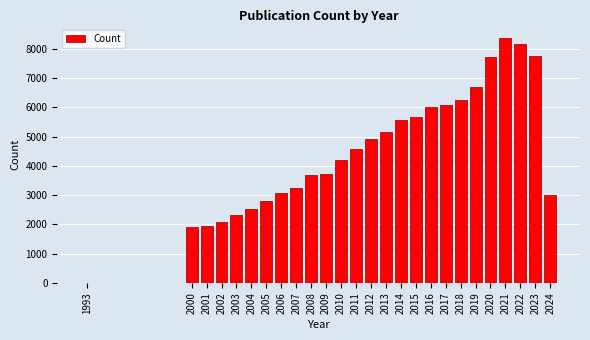

True or false: the data shows 8786 at 2013.

False